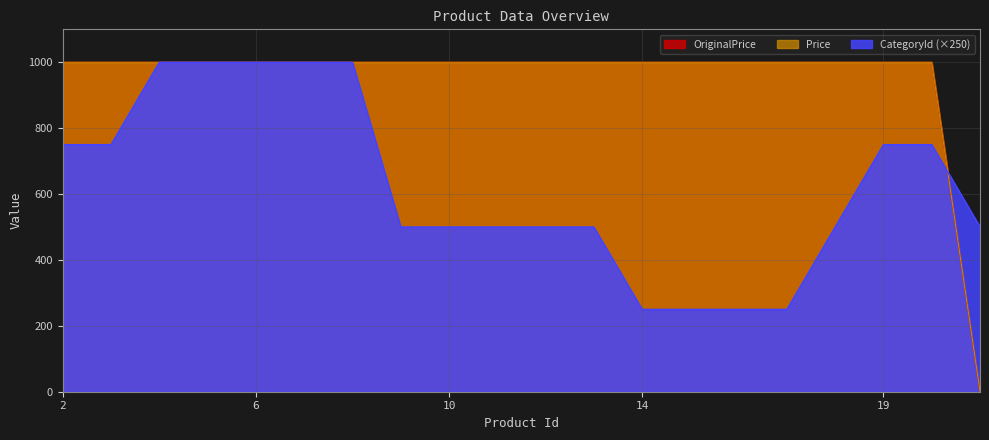

Is the value of CategoryId at 6 greater than the value of OriginalPrice at 11?

No